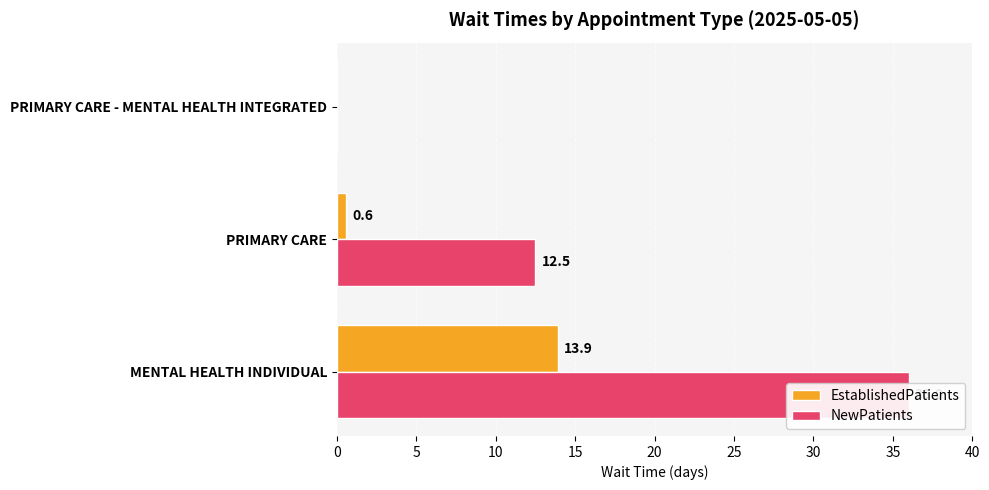

Rank the series by their average value, from highest to lowest.

NewPatients, EstablishedPatients